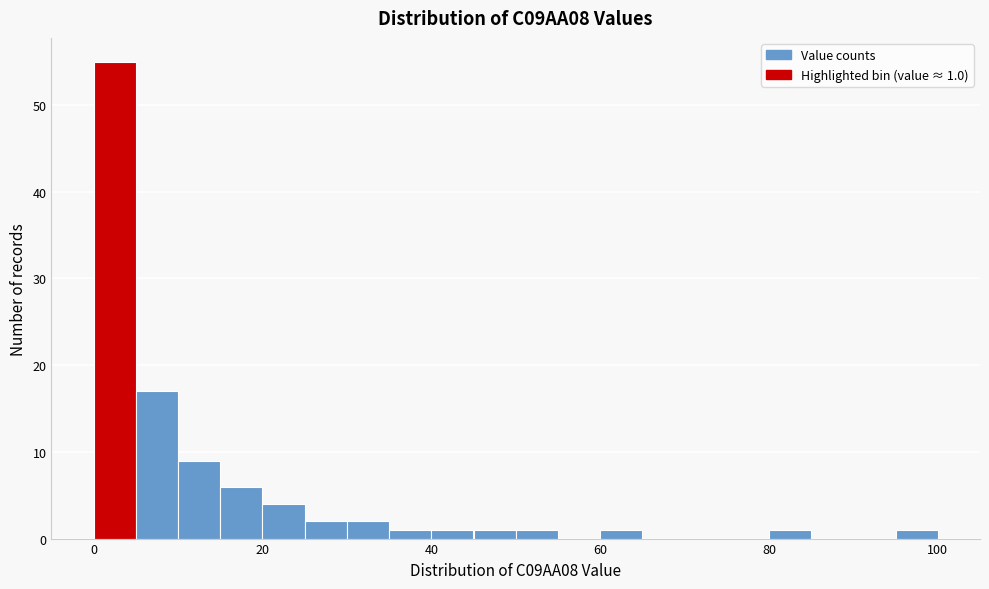

Read against the x-axis, roughly where is the centre of the tallest bar?

2